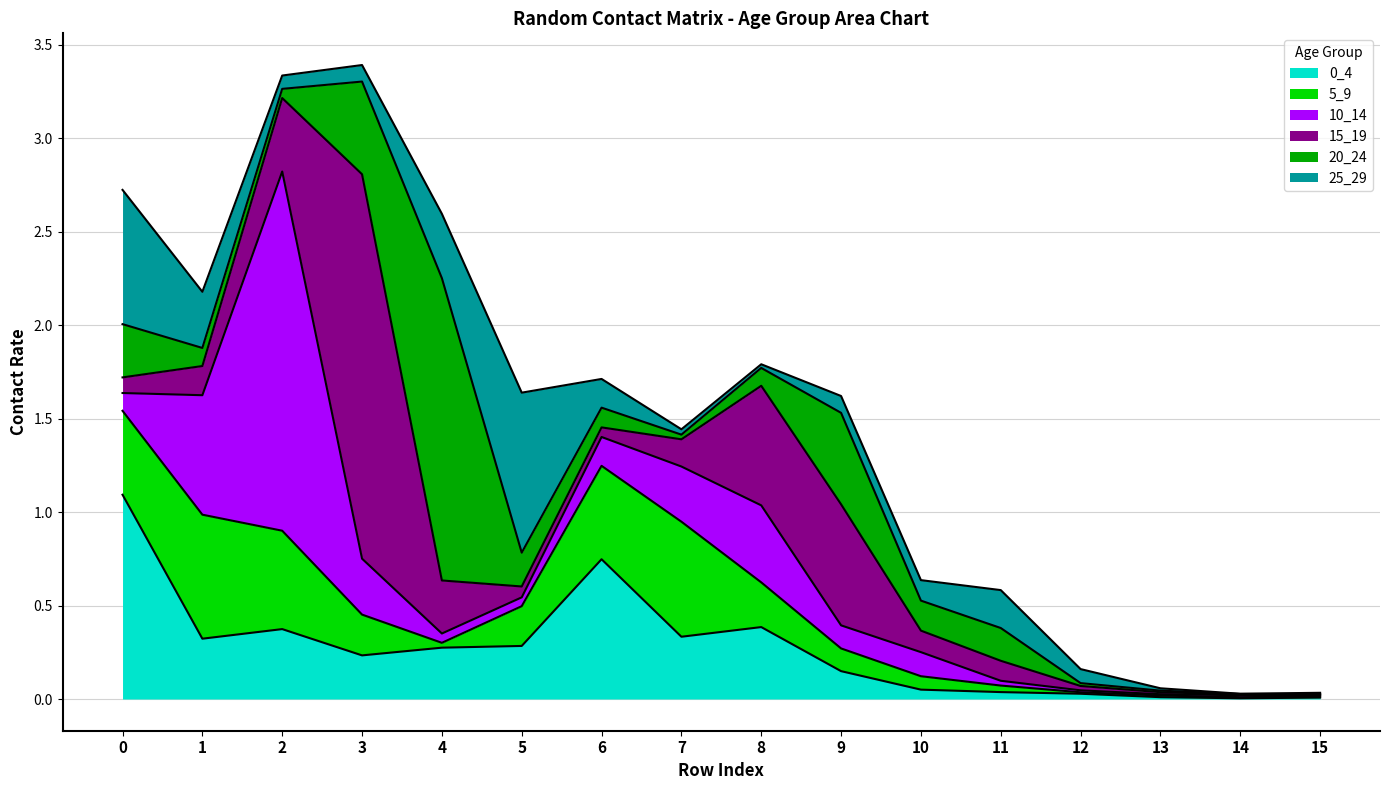

Is it true that 0_4 equals 0.0 at 11?

True